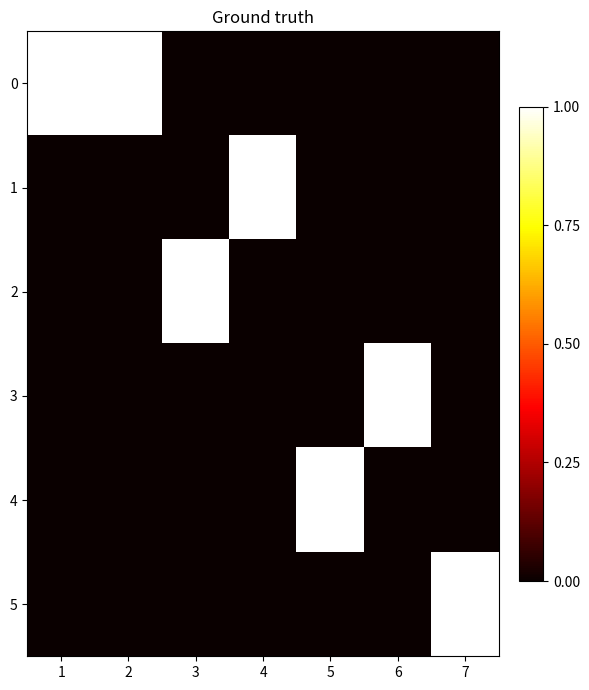

Reading left to right, list all the values displayed in this chart.

0: 1=1	2=1	3=0	4=0	5=0	6=0	7=0
1: 1=0	2=0	3=0	4=1	5=0	6=0	7=0
2: 1=0	2=0	3=1	4=0	5=0	6=0	7=0
3: 1=0	2=0	3=0	4=0	5=0	6=1	7=0
4: 1=0	2=0	3=0	4=0	5=1	6=0	7=0
5: 1=0	2=0	3=0	4=0	5=0	6=0	7=1